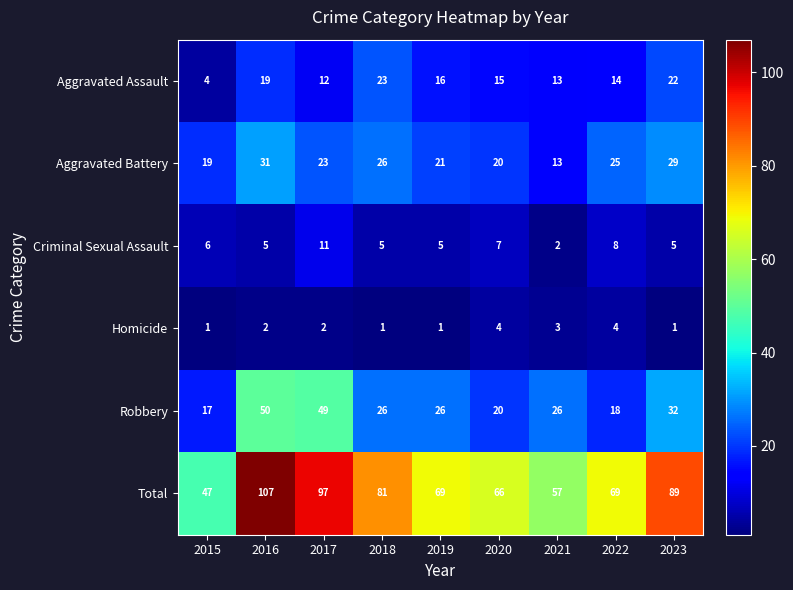

What is the total value across all series at 2017?

194